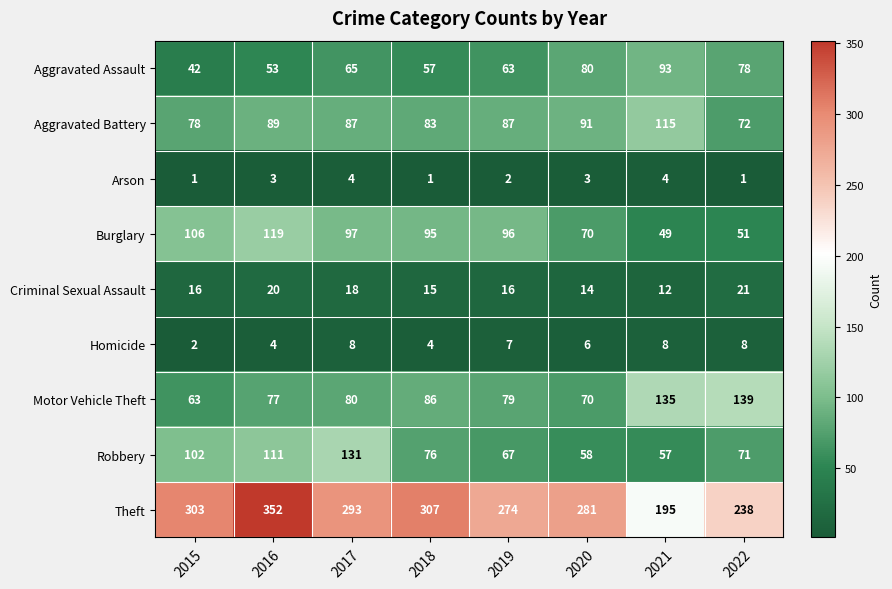

At 2019, list the series in order from smallest to largest.

Arson, Homicide, Criminal Sexual Assault, Aggravated Assault, Robbery, Motor Vehicle Theft, Aggravated Battery, Burglary, Theft